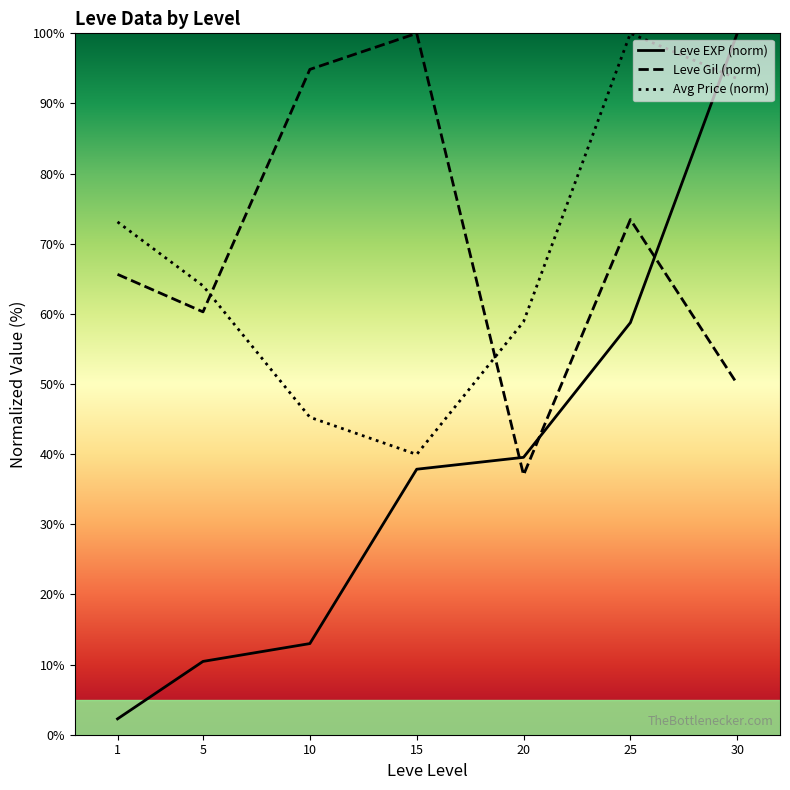

After their last crossing, which series has the higher values: Leve EXP (norm) or Avg Price (norm)?

Leve EXP (norm)